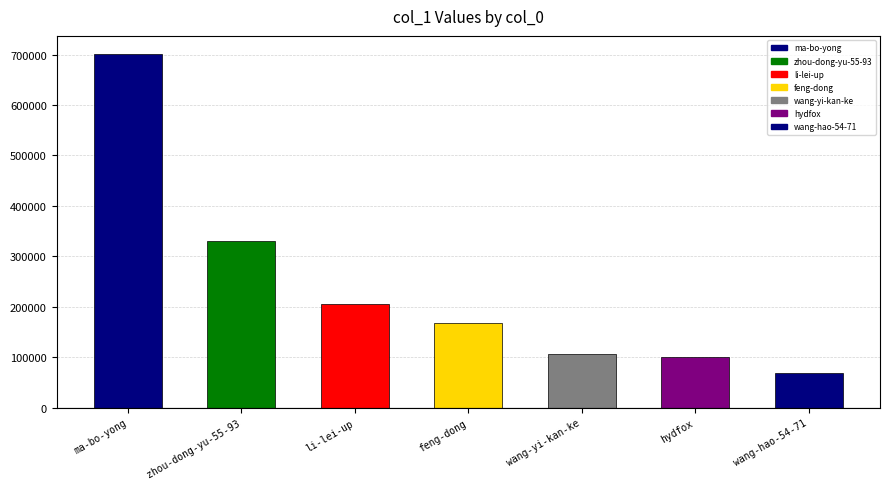

True or false: the data shows 69700 at wang-hao-54-71.

True